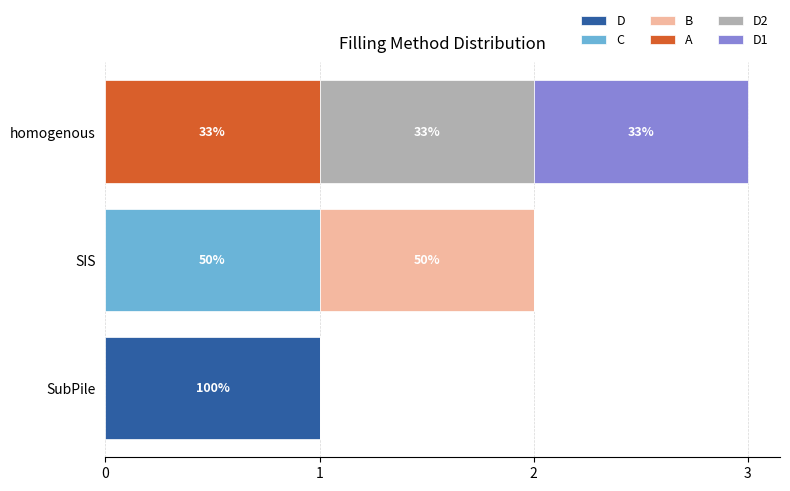

What are all the series names shown in the legend?

D, C, B, A, D2, D1